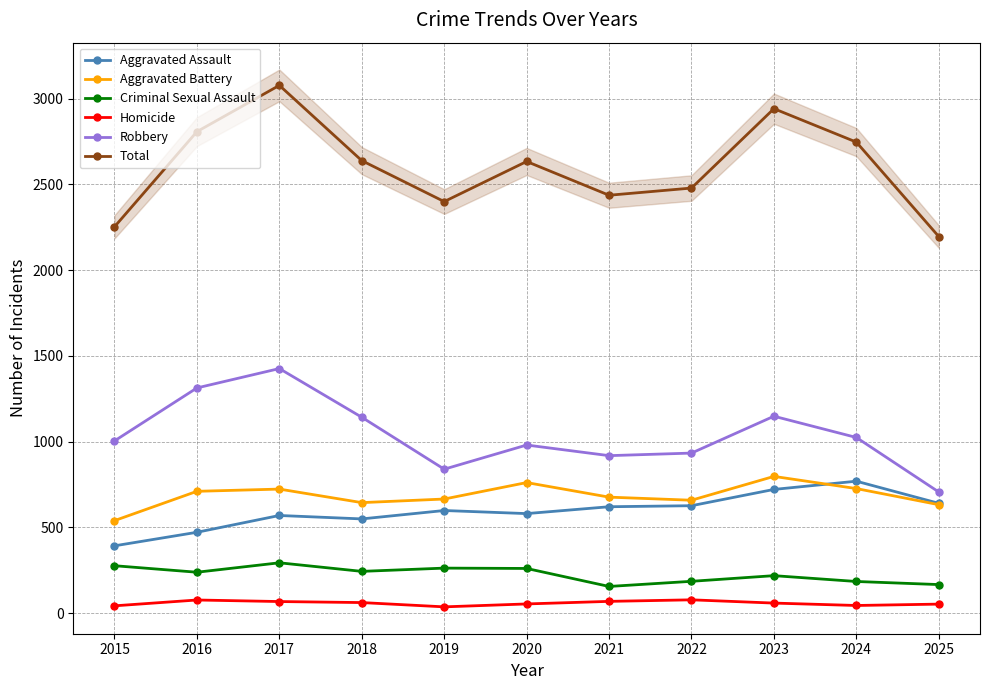

Which series has the largest range (max minus min)?

Total